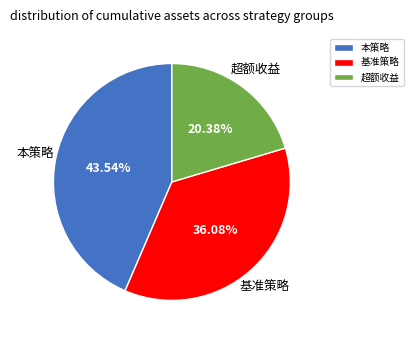

Rank the categories by value from lowest to highest.

超额收益, 基准策略, 本策略